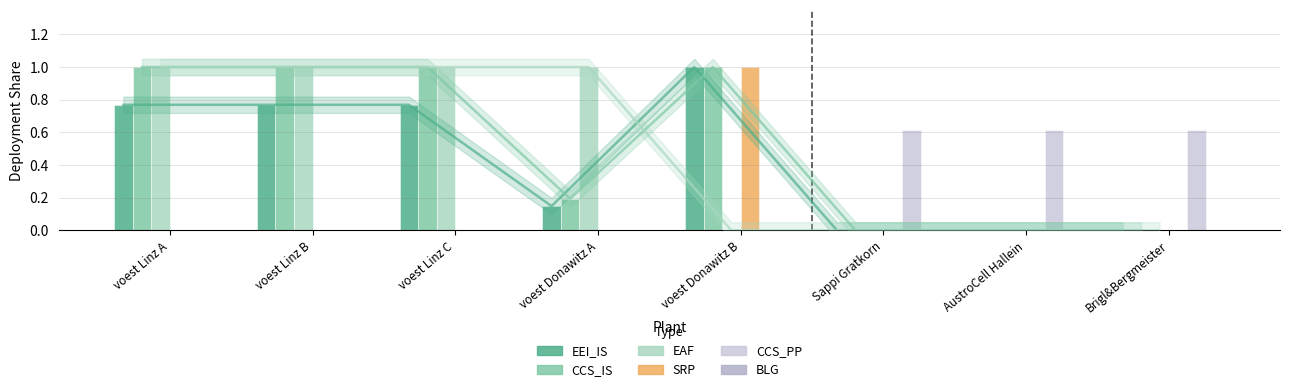

Reading left to right, transcribe all the data shown in this chart.

EEI_IS: voest Linz A=0.8	voest Linz B=0.8	voest Linz C=0.8	voest Donawitz A=0.1	voest Donawitz B=1.0	Sappi Gratkorn=0.0	AustroCell Hallein=0.0	Brigl&Bergmeister=0.0
CCS_IS: voest Linz A=1.0	voest Linz B=1.0	voest Linz C=1.0	voest Donawitz A=0.2	voest Donawitz B=1.0	Sappi Gratkorn=0.0	AustroCell Hallein=0.0	Brigl&Bergmeister=0.0
EAF: voest Linz A=1.0	voest Linz B=1.0	voest Linz C=1.0	voest Donawitz A=1.0	voest Donawitz B=0.0	Sappi Gratkorn=0.0	AustroCell Hallein=0.0	Brigl&Bergmeister=0.0
SRP: voest Linz A=0.0	voest Linz B=0.0	voest Linz C=0.0	voest Donawitz A=0.0	voest Donawitz B=1.0	Sappi Gratkorn=0.0	AustroCell Hallein=0.0	Brigl&Bergmeister=0.0
CCS_PP: voest Linz A=0.0	voest Linz B=0.0	voest Linz C=0.0	voest Donawitz A=0.0	voest Donawitz B=0.0	Sappi Gratkorn=0.6	AustroCell Hallein=0.6	Brigl&Bergmeister=0.6
BLG: voest Linz A=0.0	voest Linz B=0.0	voest Linz C=0.0	voest Donawitz A=0.0	voest Donawitz B=0.0	Sappi Gratkorn=0.0	AustroCell Hallein=0.0	Brigl&Bergmeister=0.0